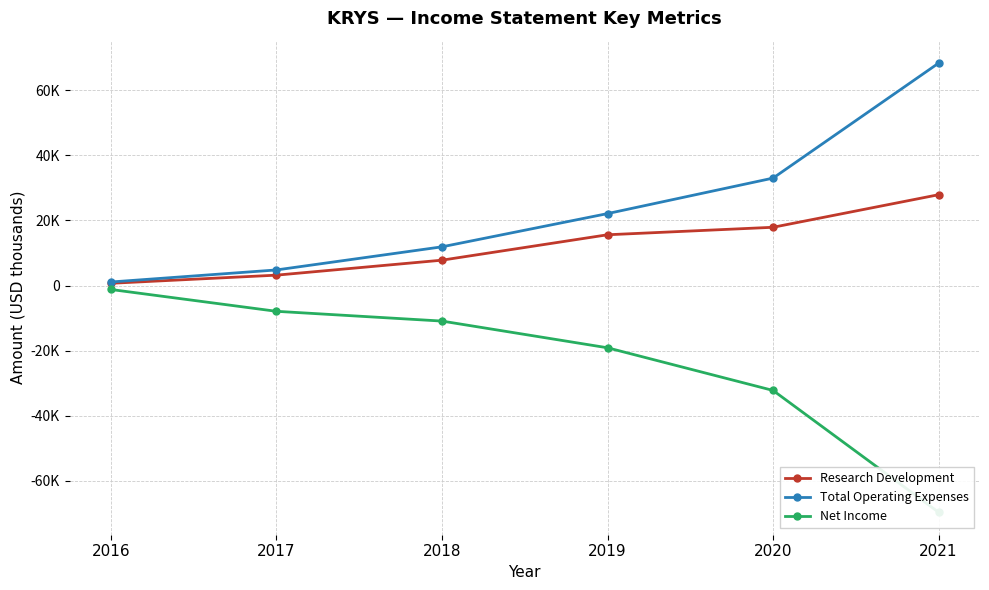

Where is Net Income nearest to the value -35400?

2020